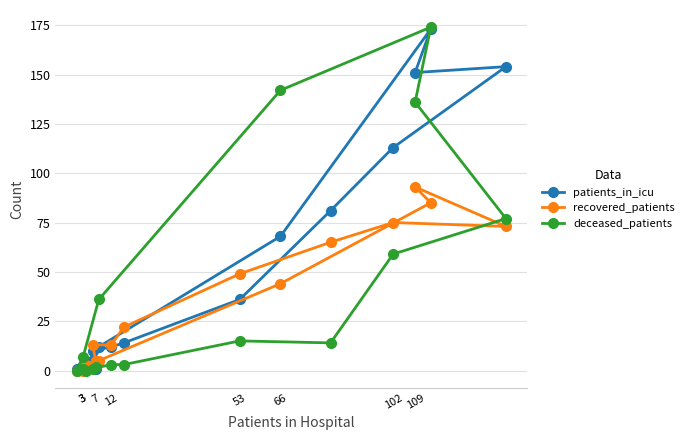

How many values in deceased_patients are above zero?

14